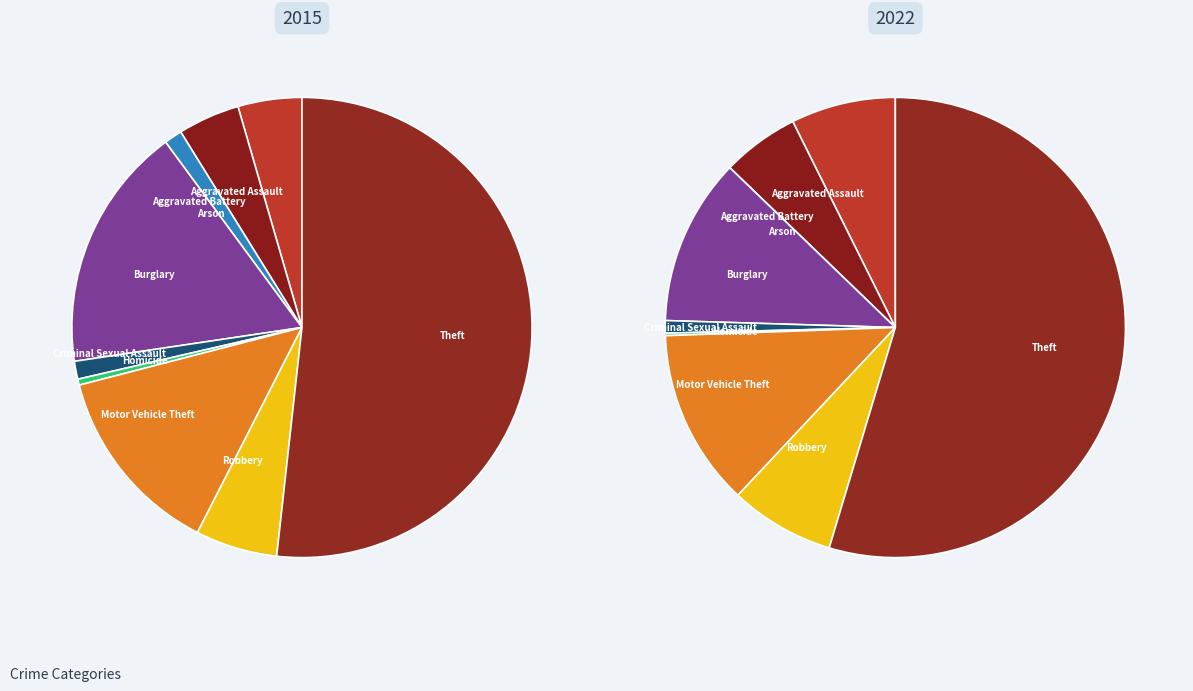

Rank the series at Motor Vehicle Theft from highest to lowest value.

2015, 2022